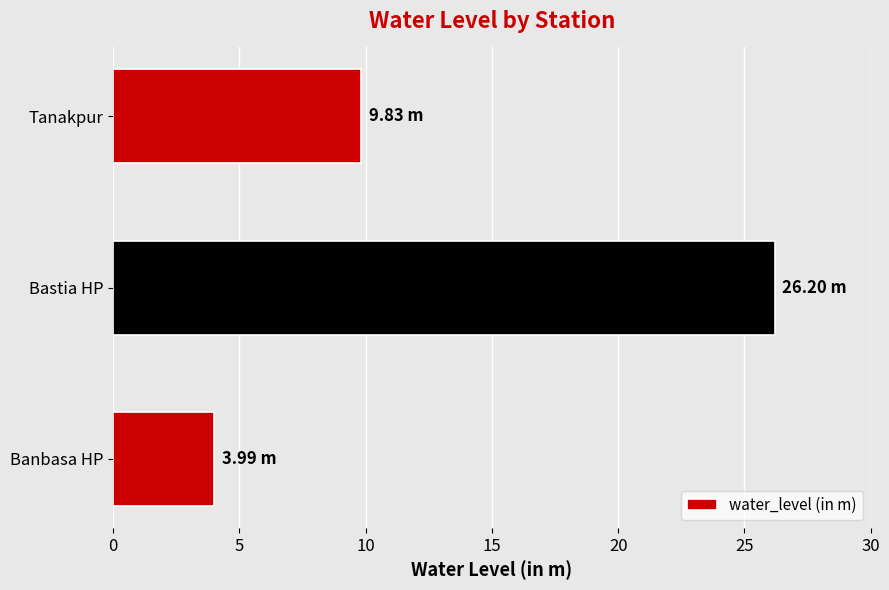

What is the greatest value displayed?

26.2